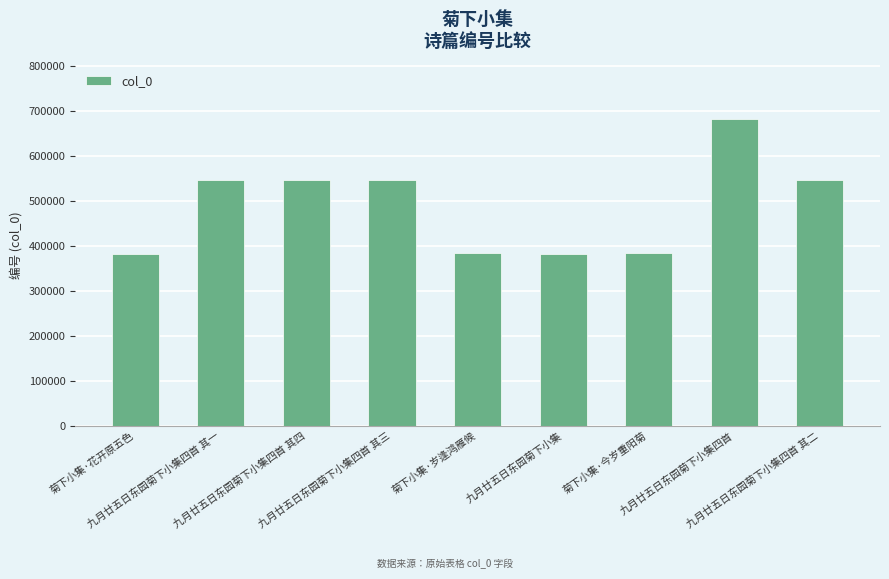

Between 九月廿五日东园菊下小集四首 and 菊下小集·今岁重阳菊, which is larger?

九月廿五日东园菊下小集四首